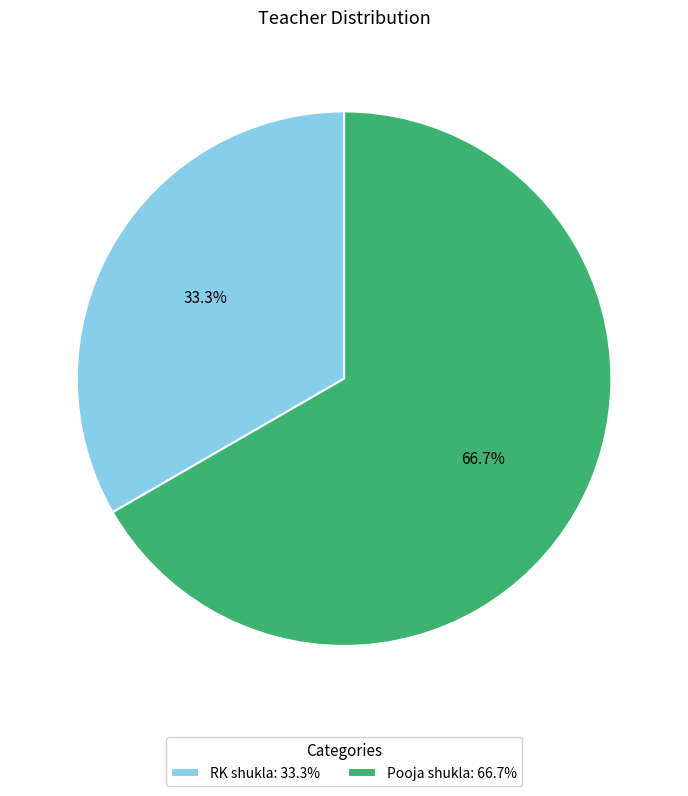

The RK shukla slice represents 27% of the pie. True or false?

False